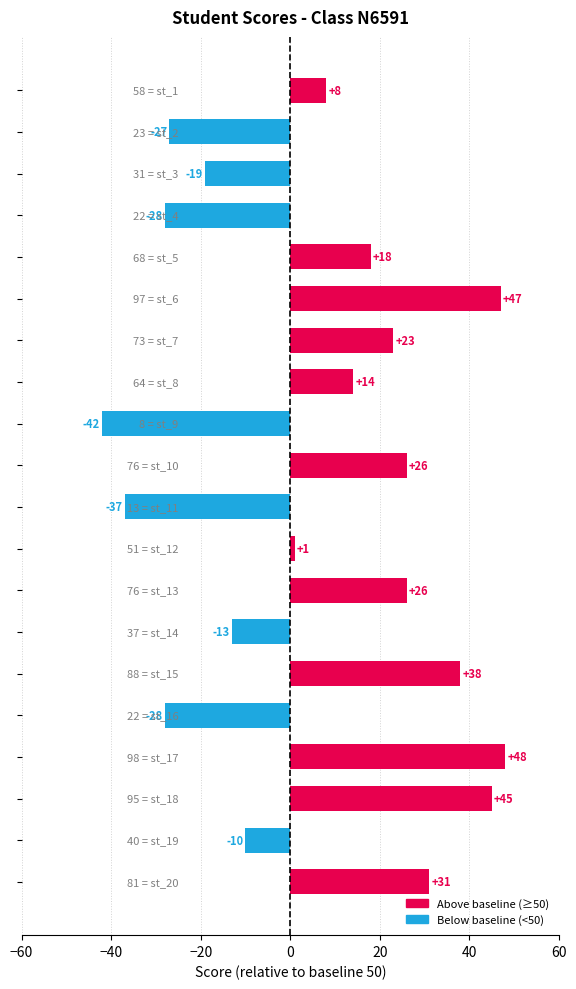

Reading top to bottom, list all the values displayed in this chart.

8	-27	-19	-28	18	47	23	14	-42	26	-37	1	26	-13	38	-28	48	45	-10	31